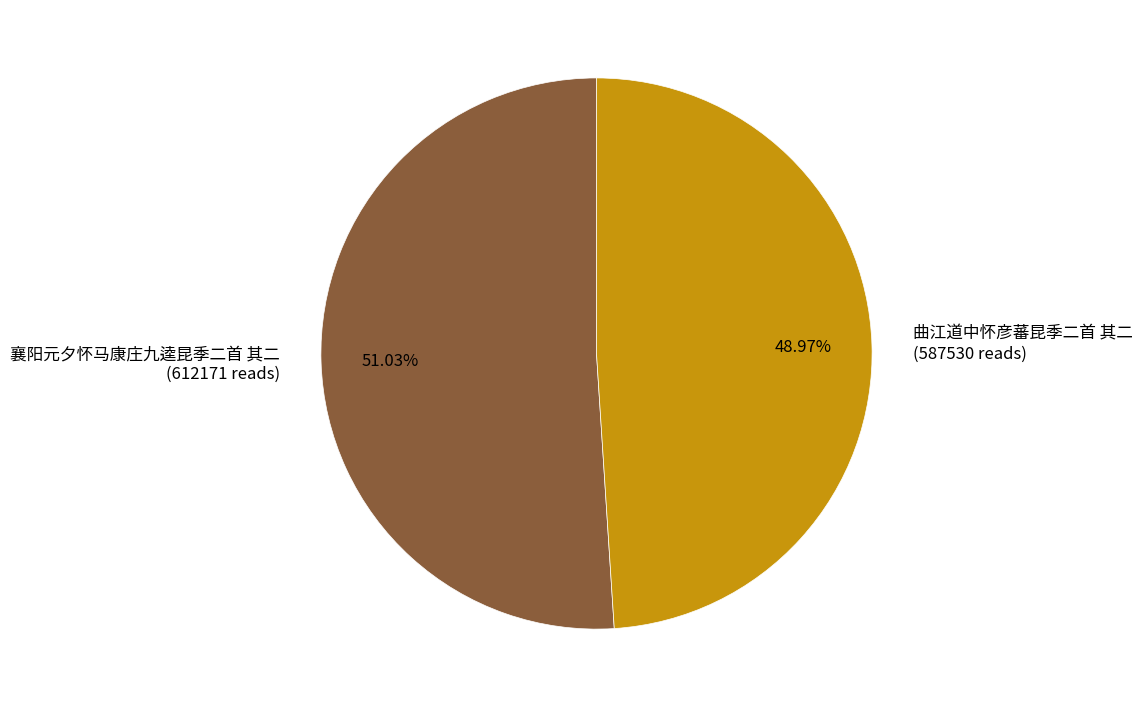

How many slices are in this pie chart?

2